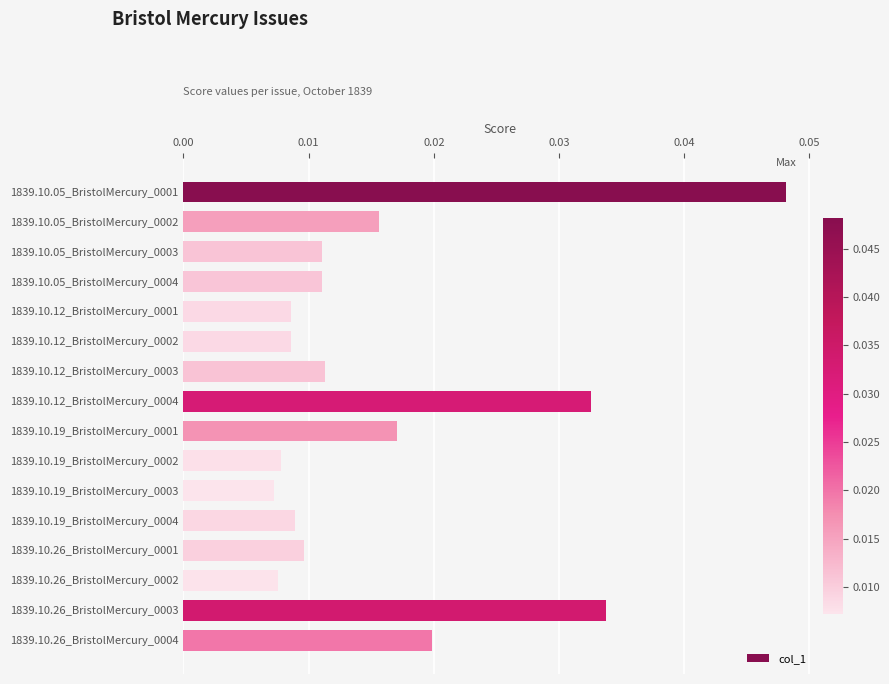

What is the sum of all values?

0.3